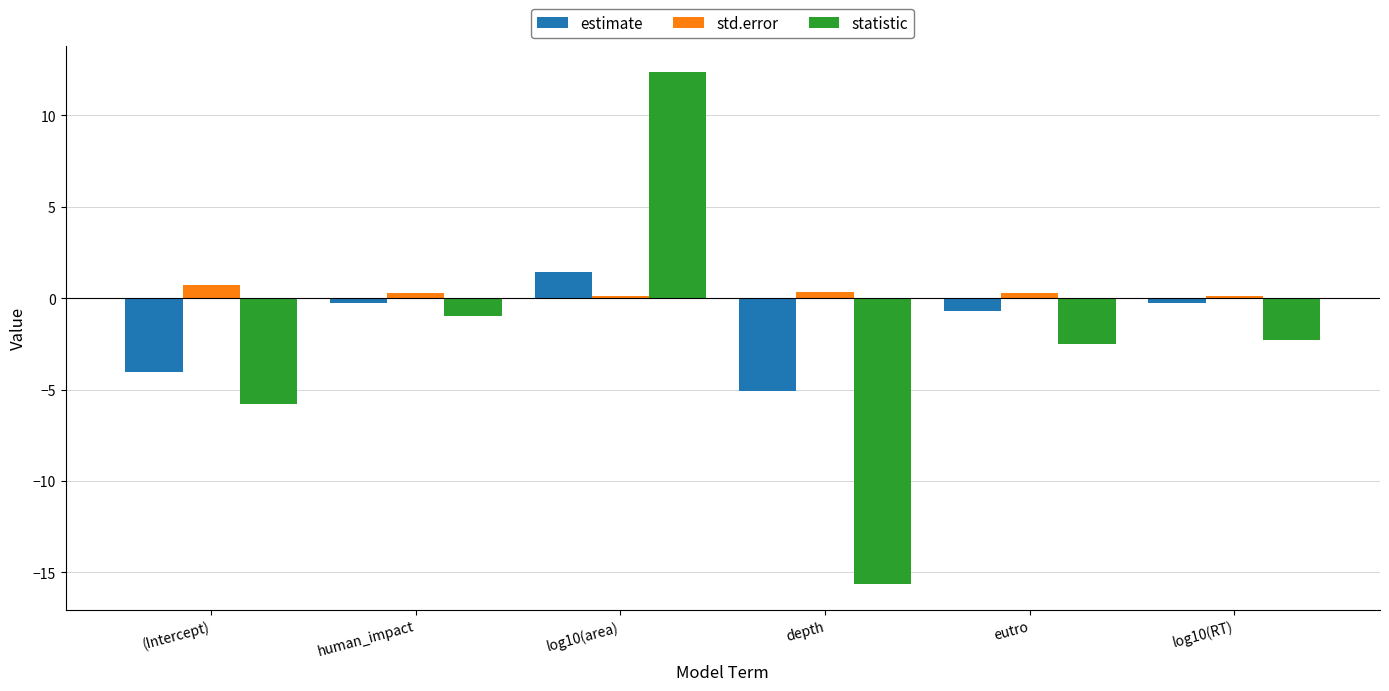

What is the average value of the statistic series?

-2.5